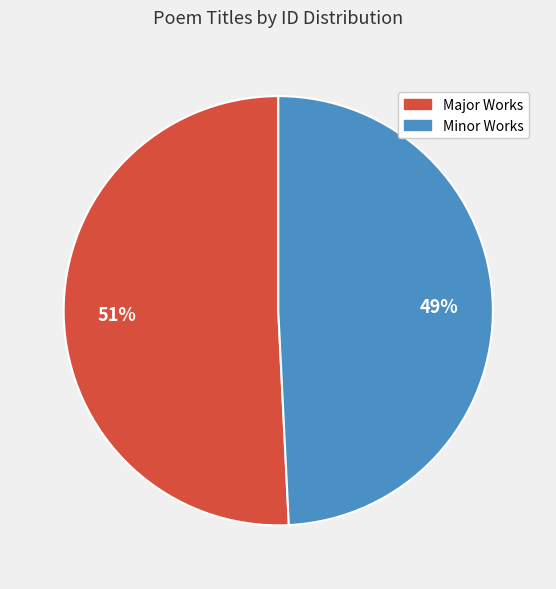

Does Minor Works represent more than half of the total?

No